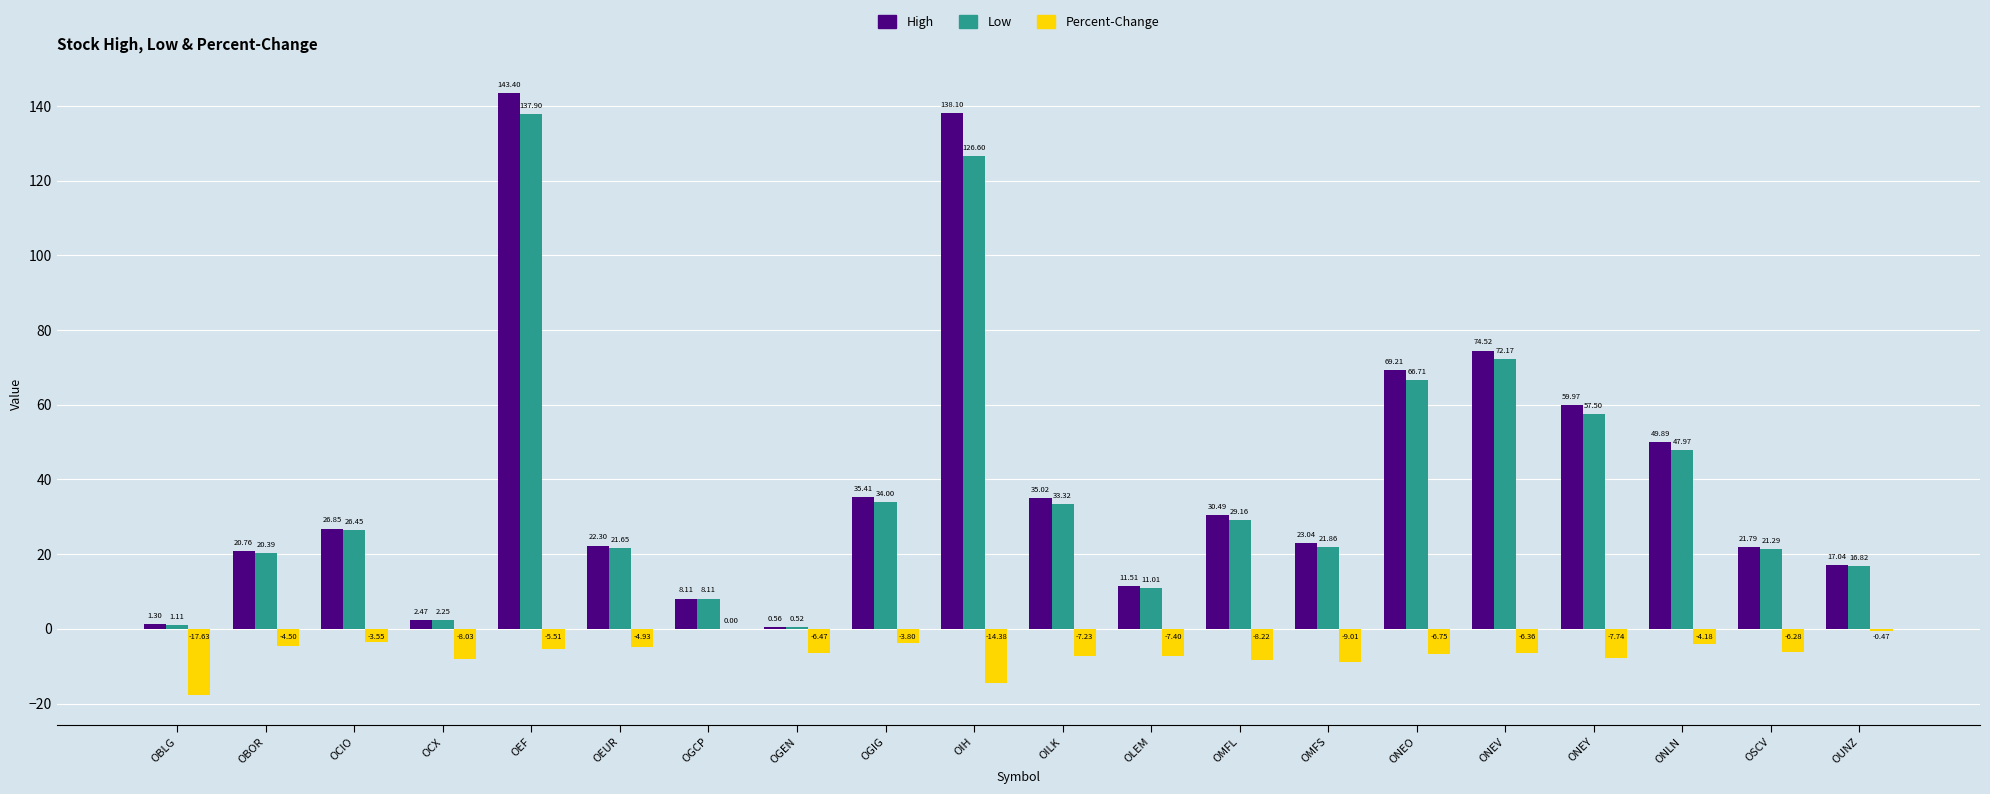

Are the bars horizontal?

No